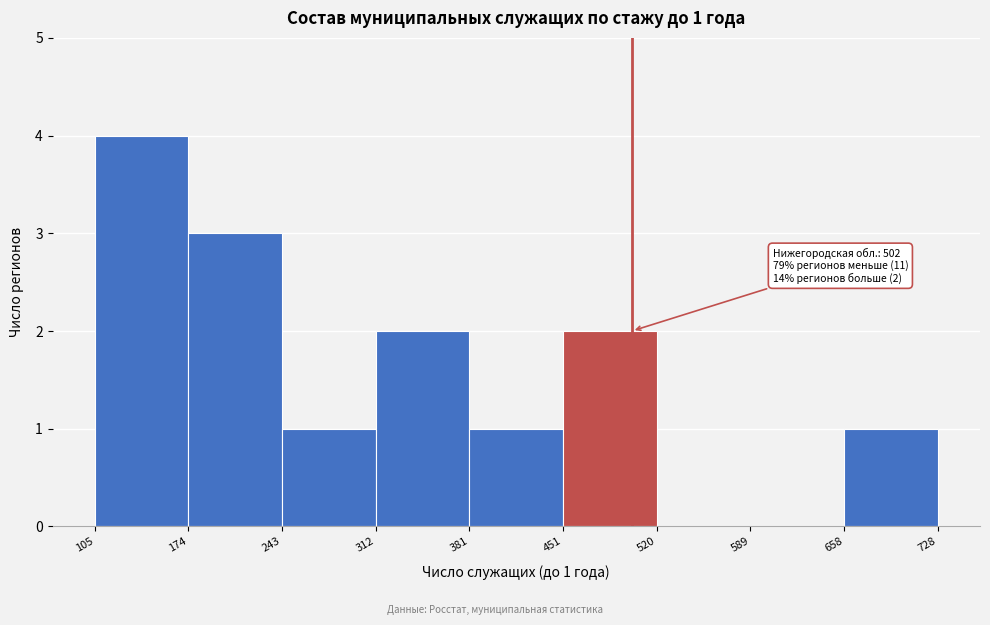

Over which range of the x-axis is the bar tallest?

105 to 174